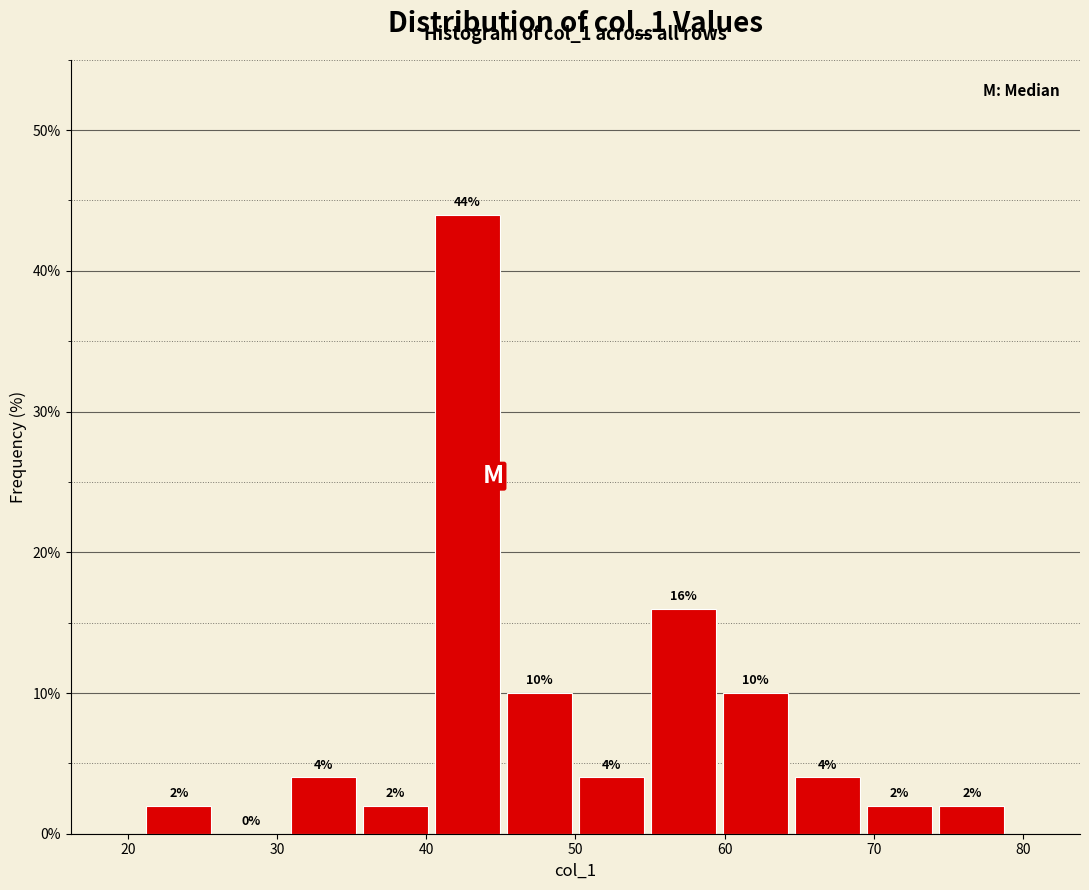

Which range on the x-axis has the tallest bar?

40 to 45